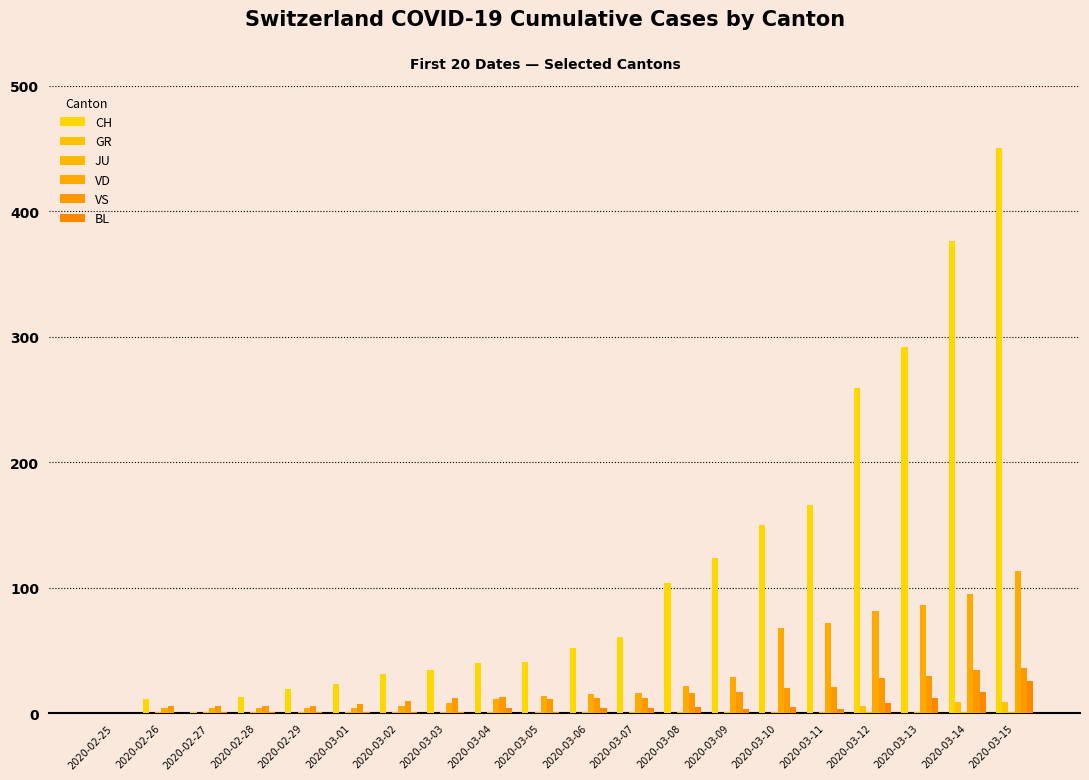

Rank the series by their maximum value, from highest to lowest.

CH, VD, VS, BL, GR, JU